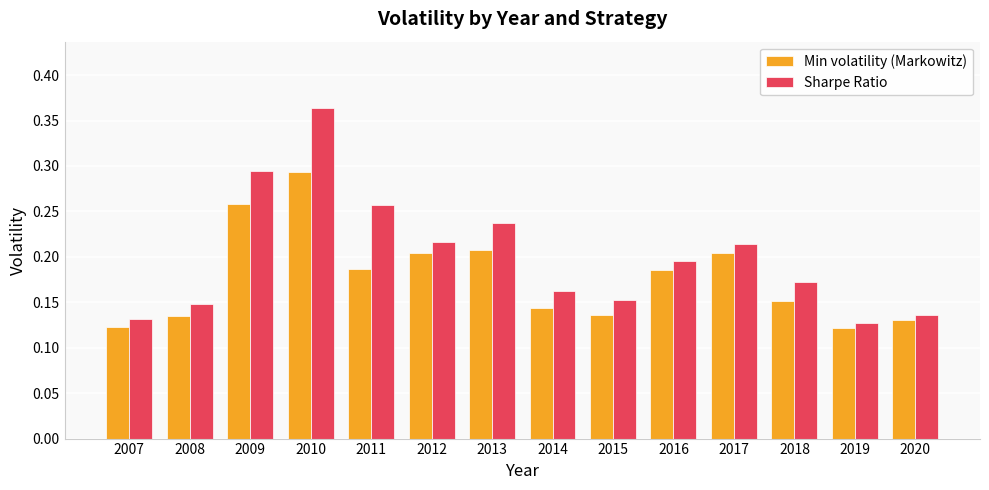

Between 2013 and 2014, which series saw the biggest shift?

Sharpe Ratio